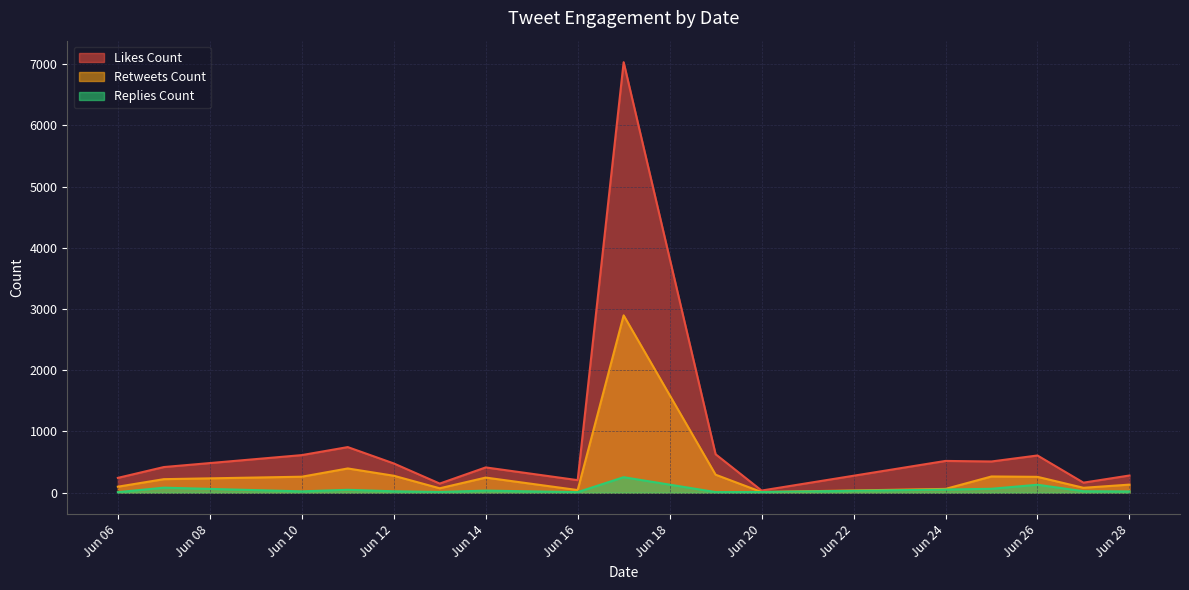

What is the value of the replies_count point at the 10th from the left?

10